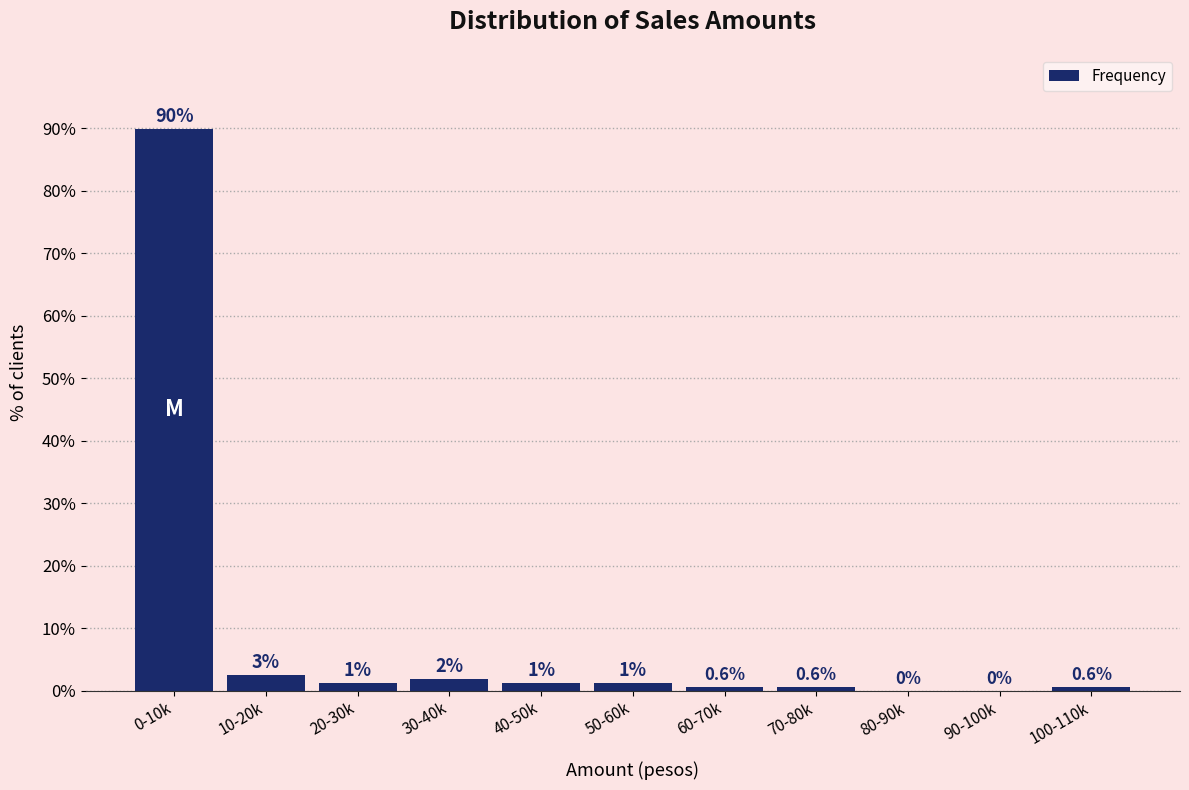

At which label does the data first exceed 1?

0-10k